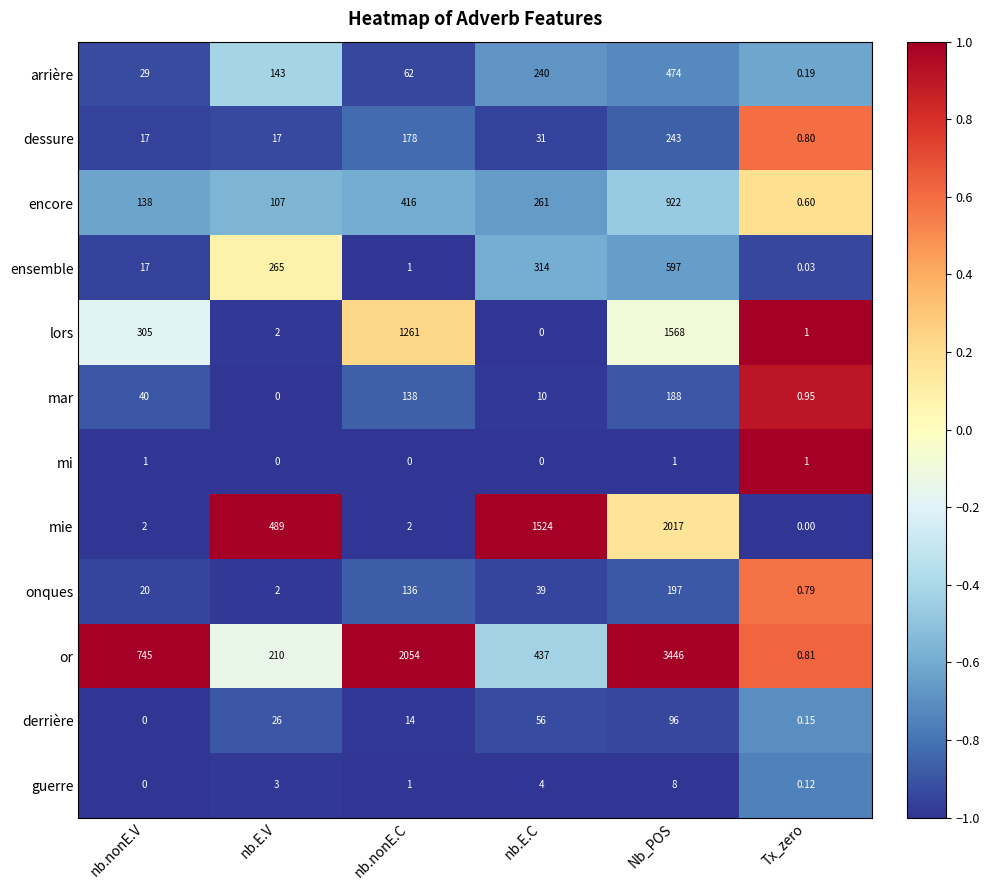

Which series has the largest total across all categories?

or